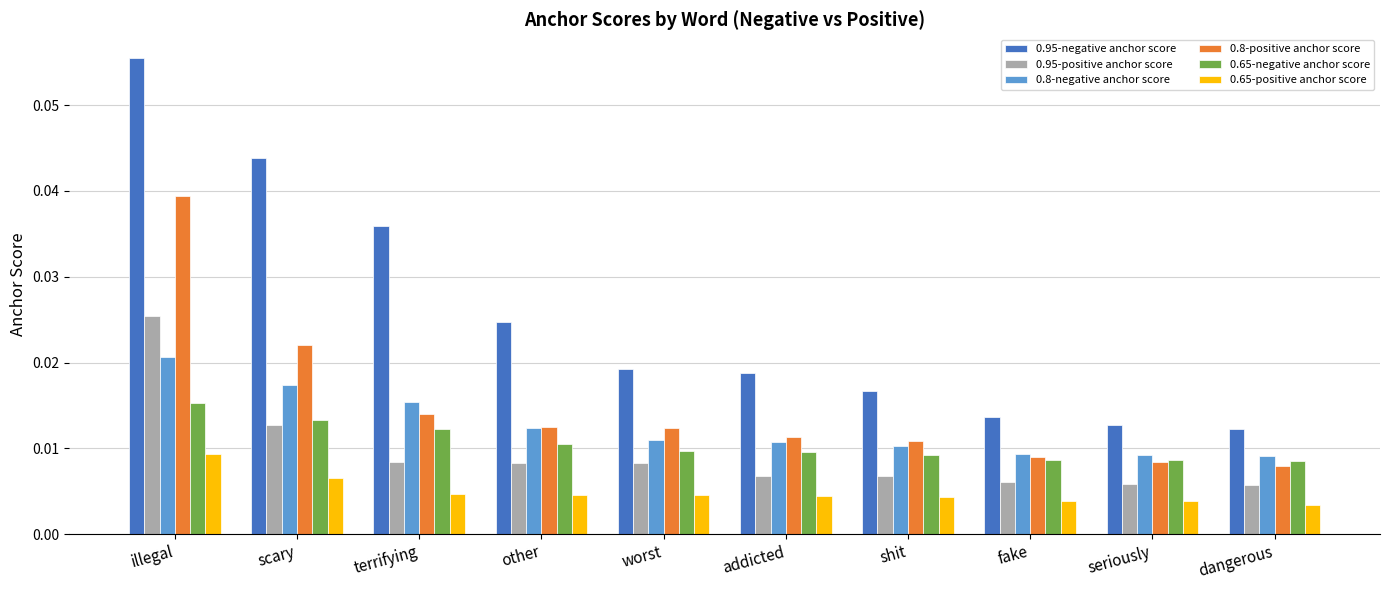

What is the label of the 2nd bar from the left?

scary